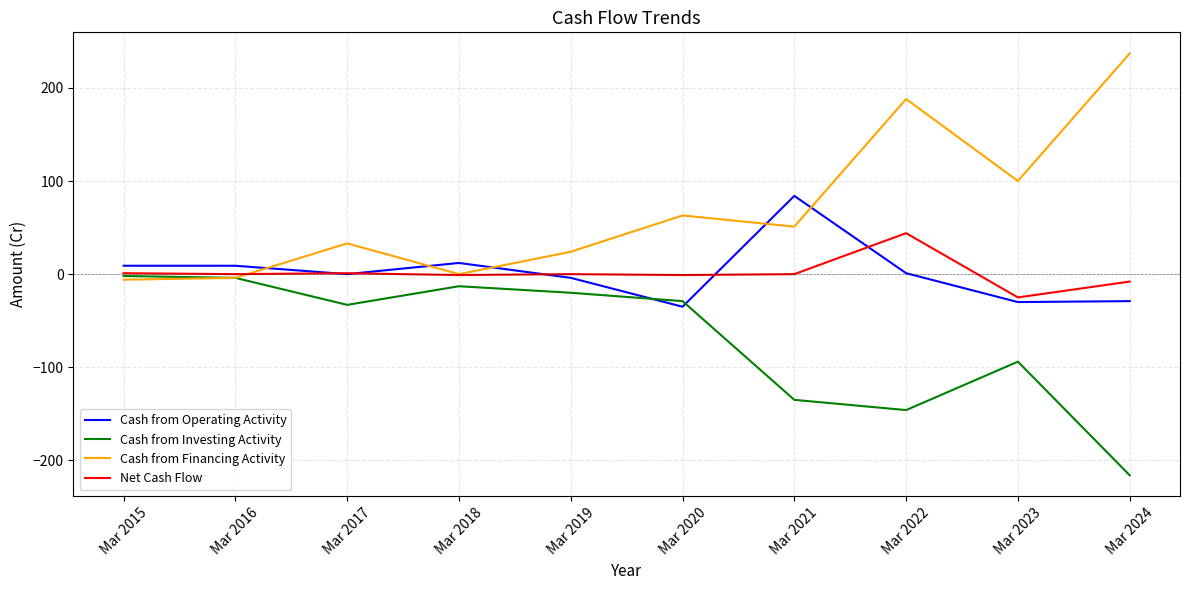

List the series in order of their peak value, highest first.

Cash from Financing Activity, Cash from Operating Activity, Net Cash Flow, Cash from Investing Activity